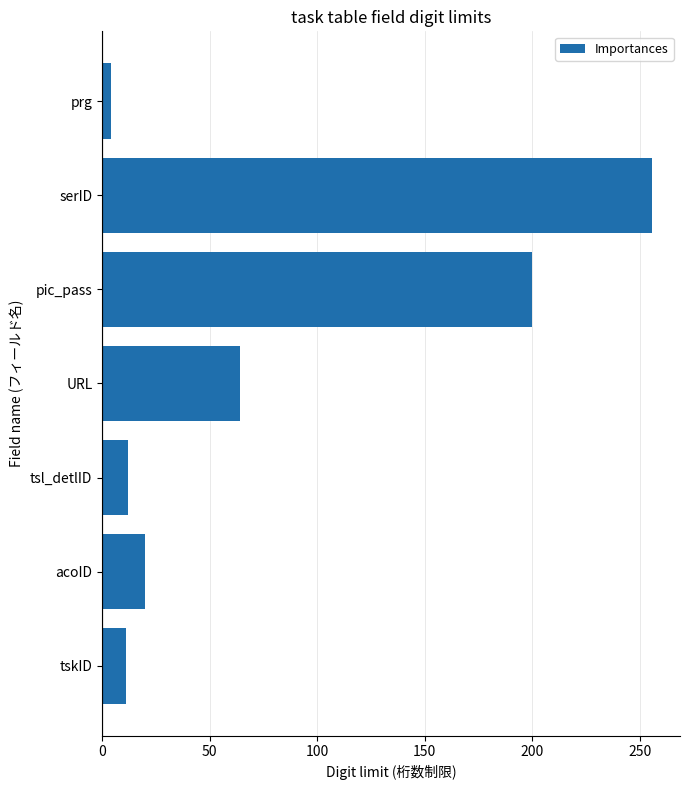

What is the greatest value displayed?

256